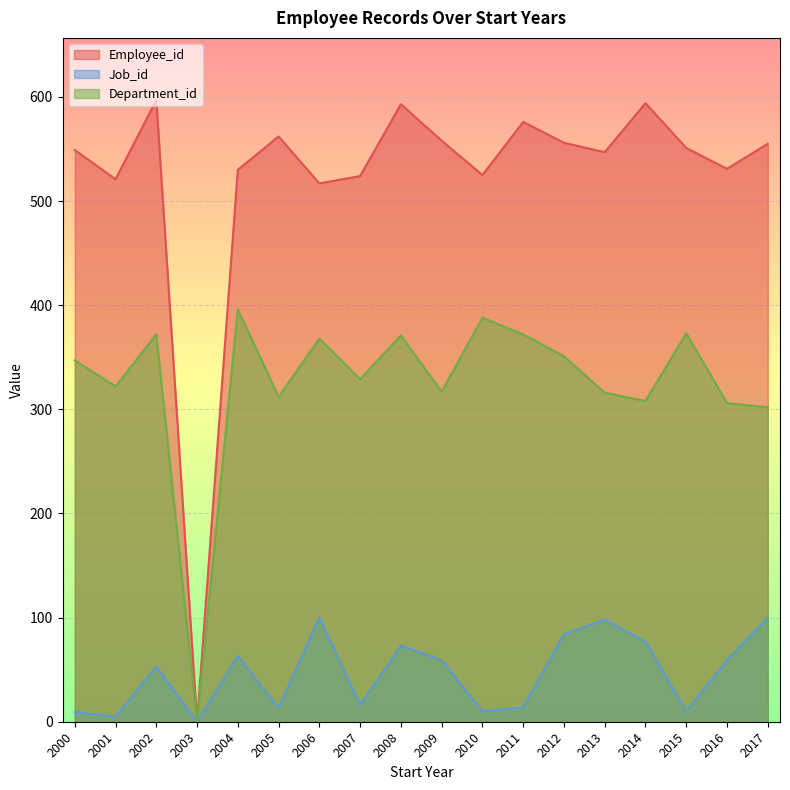

Which category has the lowest value in the Department_id series?

2003